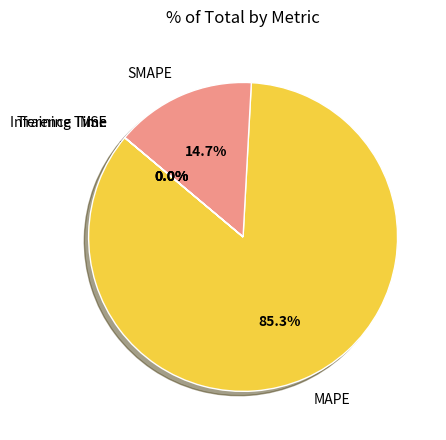

Combined, what portion of the pie is MAPE and SMAPE?

100.0%